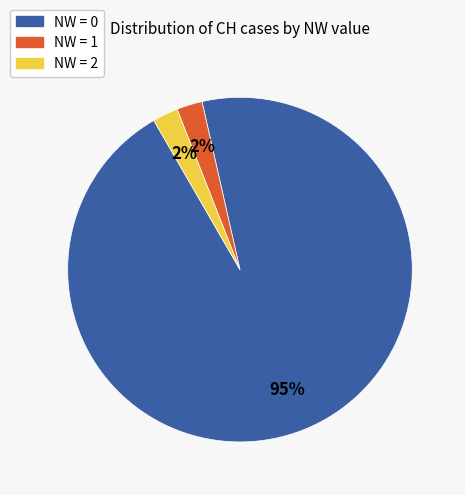

To the nearest percent, what is the average slice percentage?

33%